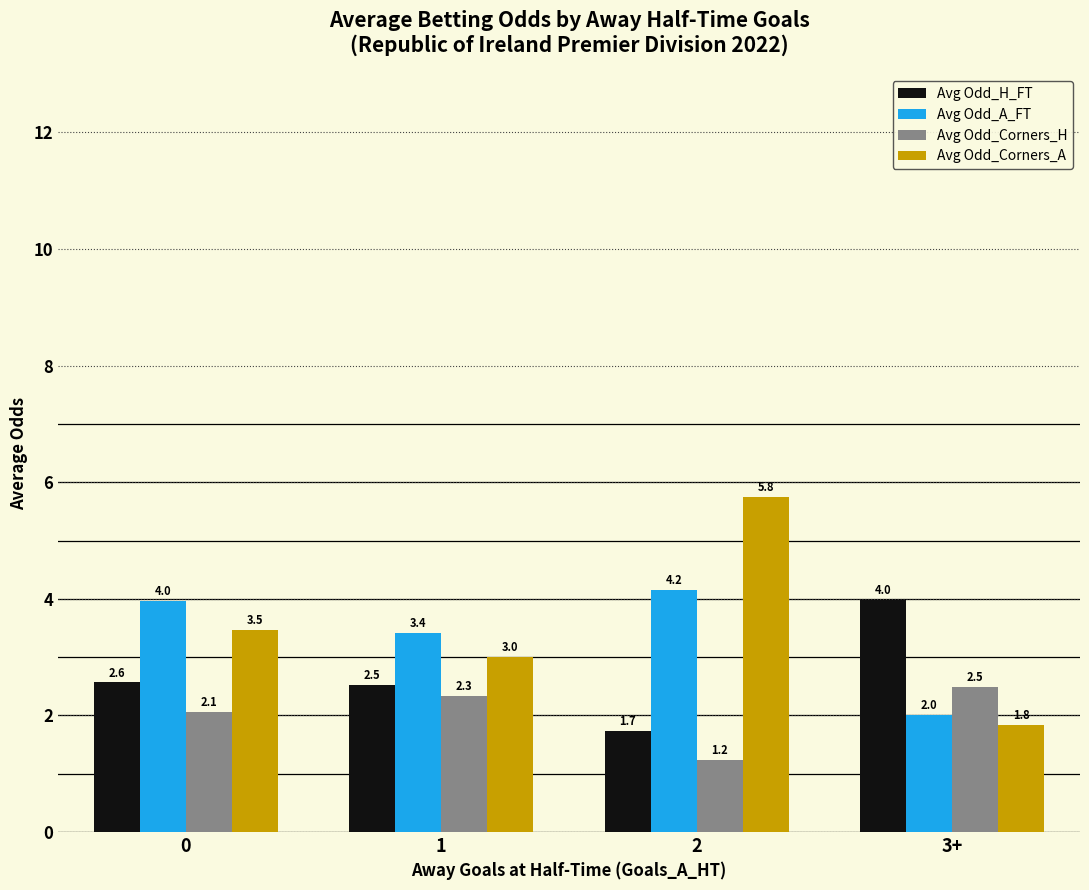

What value does the Avg Odd_Corners_A series have at 3+?

1.8